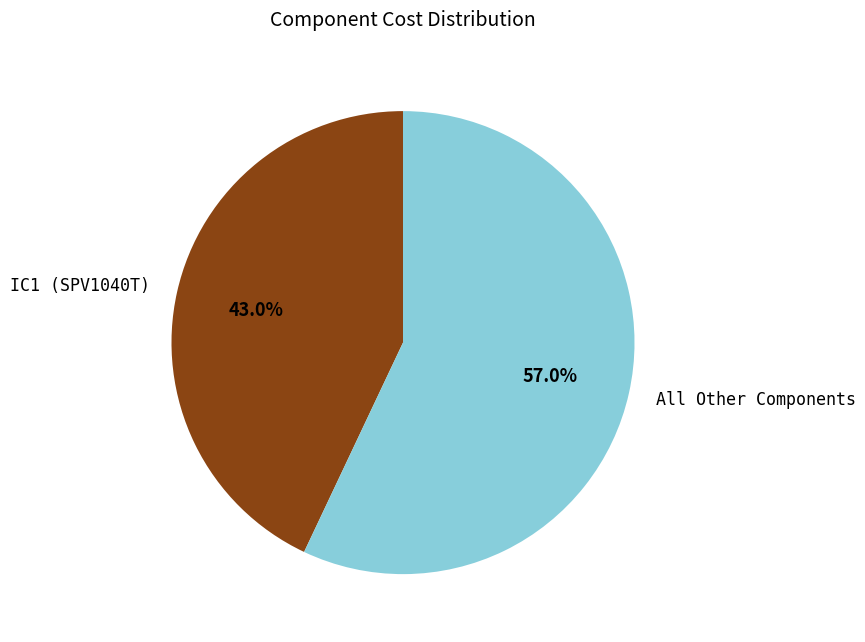

Which slice represents more than half of the pie?

All Other Components